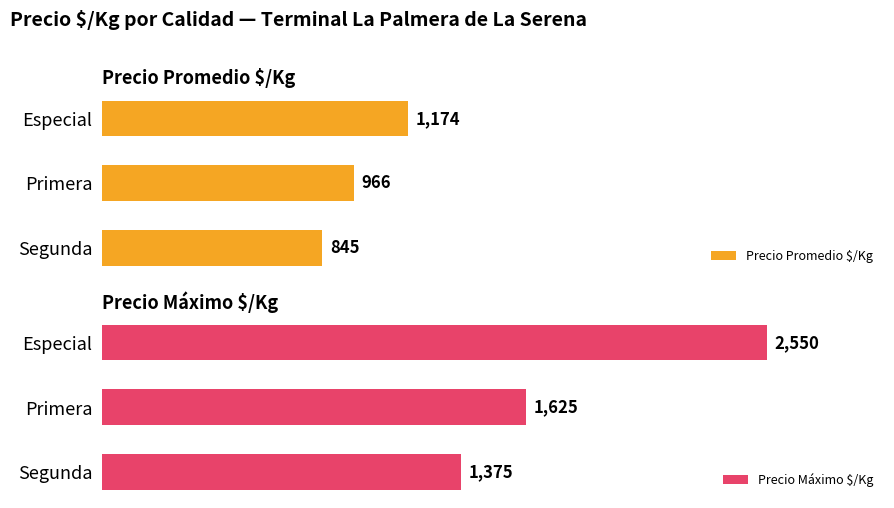

Where is Precio Promedio $/Kg nearest to the value 1009?

Primera